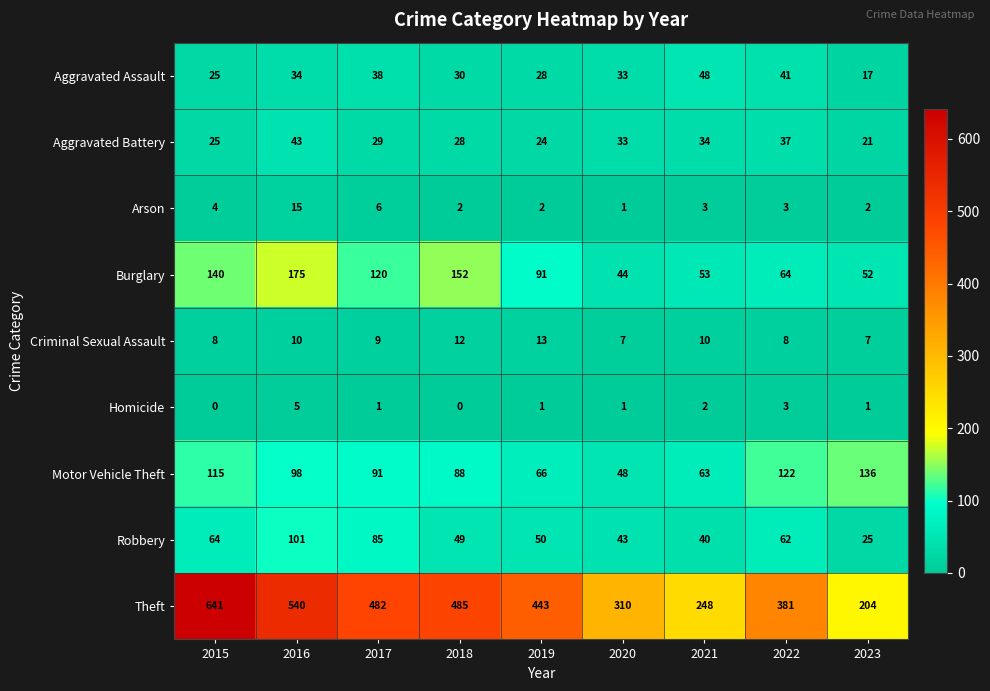

Which series changed the most between 2022 and 2023?

Theft